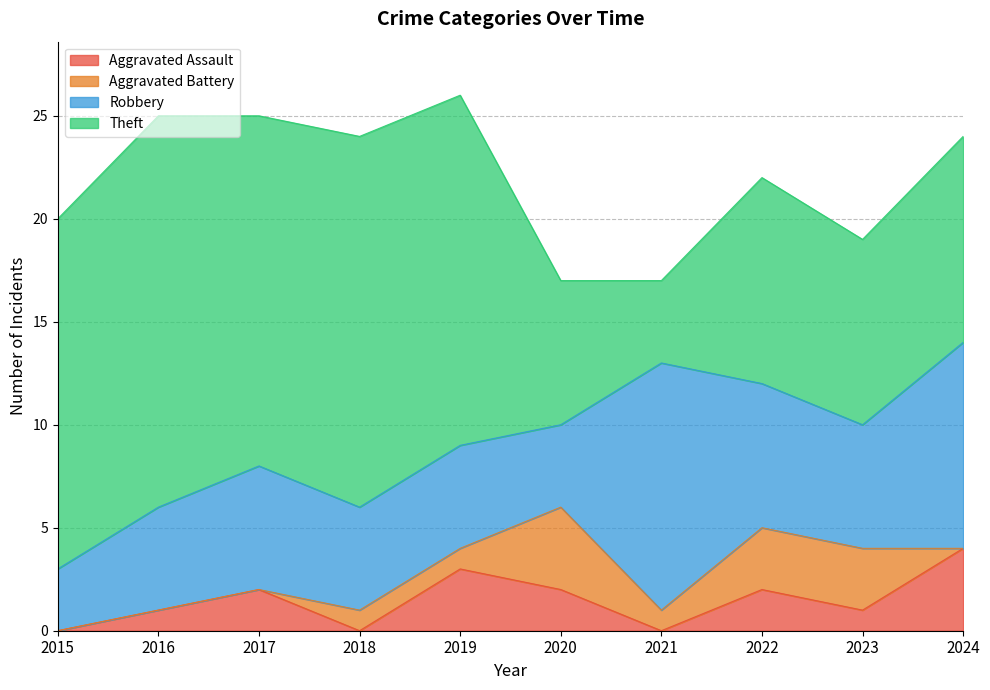

Reading right to left, list all the values displayed in this chart.

Aggravated Assault: 4	1	2	0	2	3	0	2	1	0
Aggravated Battery: 0	3	3	1	4	1	1	0	0	0
Robbery: 10	6	7	12	4	5	5	6	5	3
Theft: 10	9	10	4	7	17	18	17	19	17